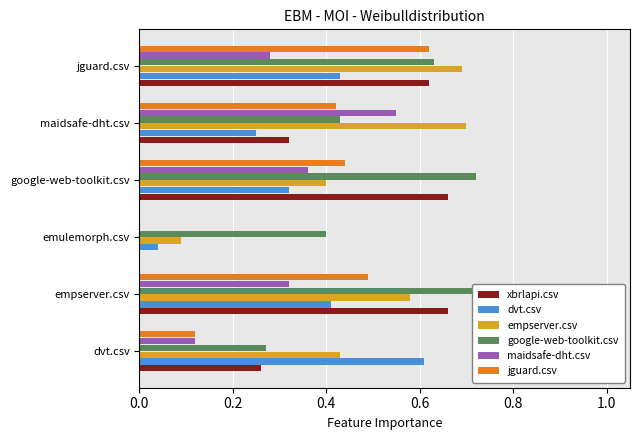

At empserver.csv, list the series in order from largest to smallest.

google-web-toolkit.csv, xbrlapi.csv, empserver.csv, jguard.csv, dvt.csv, maidsafe-dht.csv